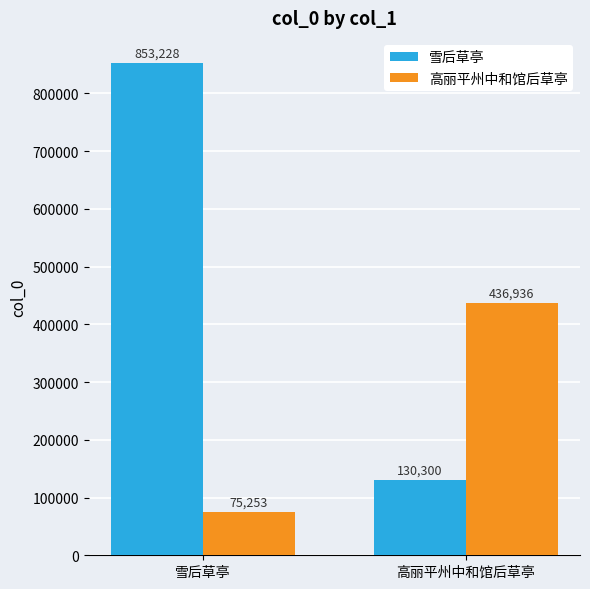

At which category does the chart reach its minimum across all series?

雪后草亭